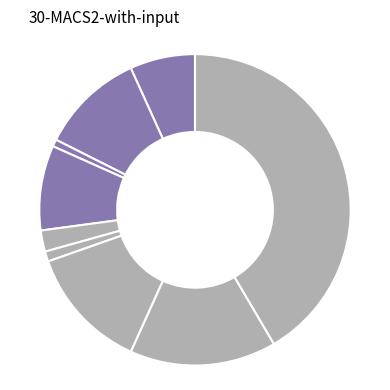

To the nearest percent, what is the difference between the largest and smallest slice percentages?

41%